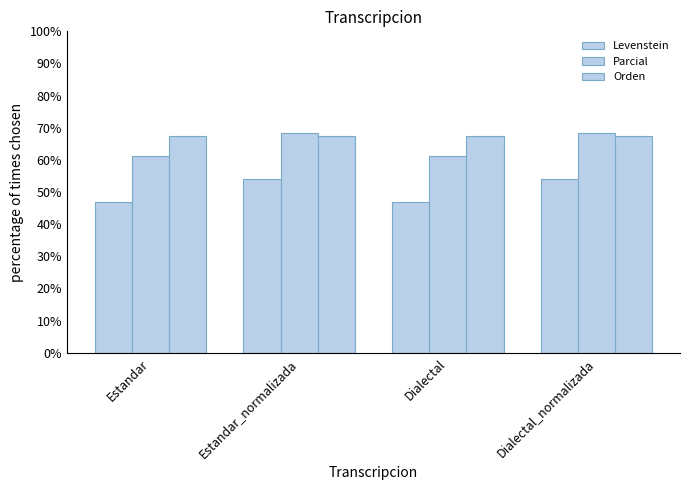

How many groups of bars are there?

4